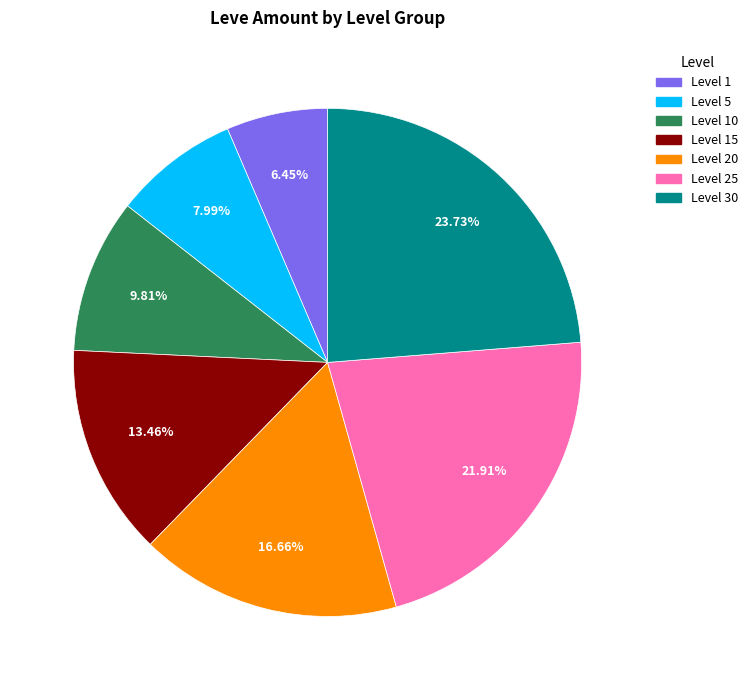

Is there any slice that represents more than half of the pie?

No